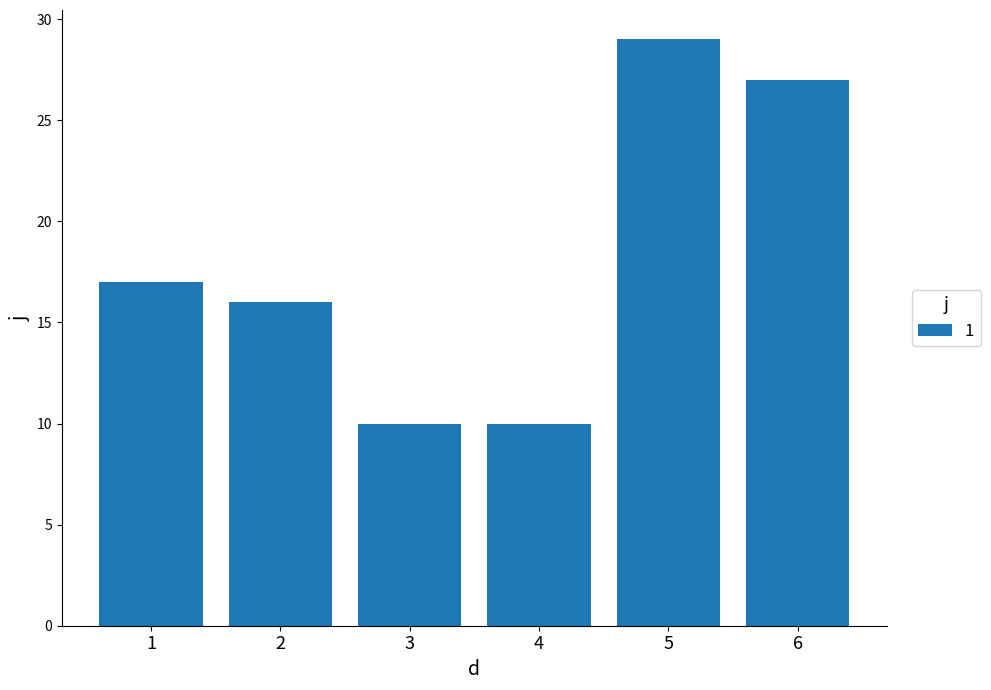

The chart shows a value of 18 at 3. True or false?

False